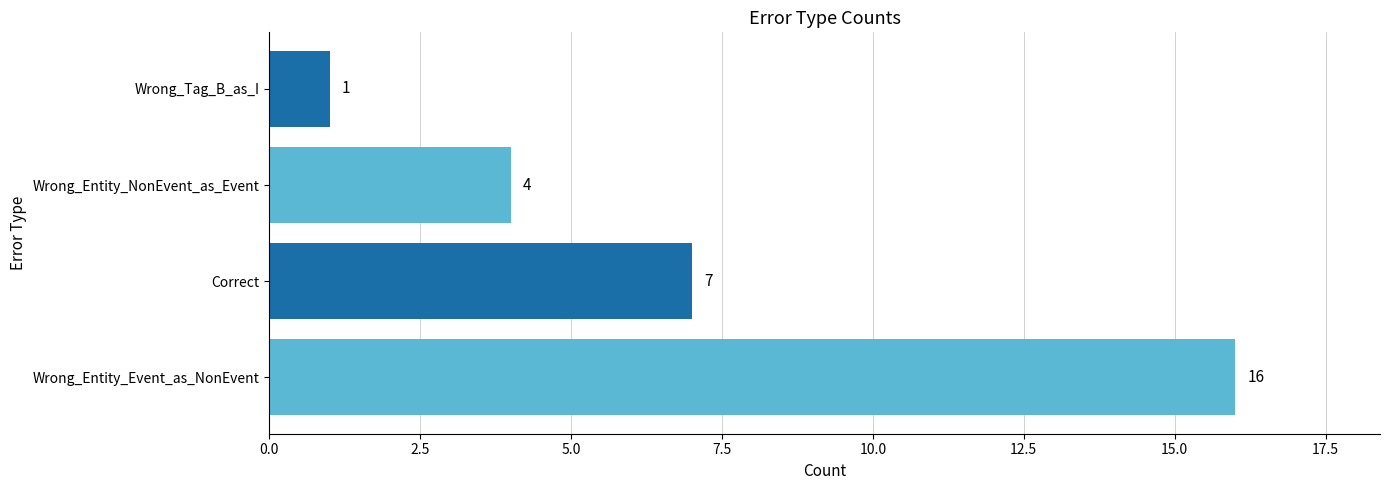

Reading bottom to top, extract all data points from this chart.

Wrong_Entity_Event_as_NonEvent=16	Correct=7	Wrong_Entity_NonEvent_as_Event=4	Wrong_Tag_B_as_I=1